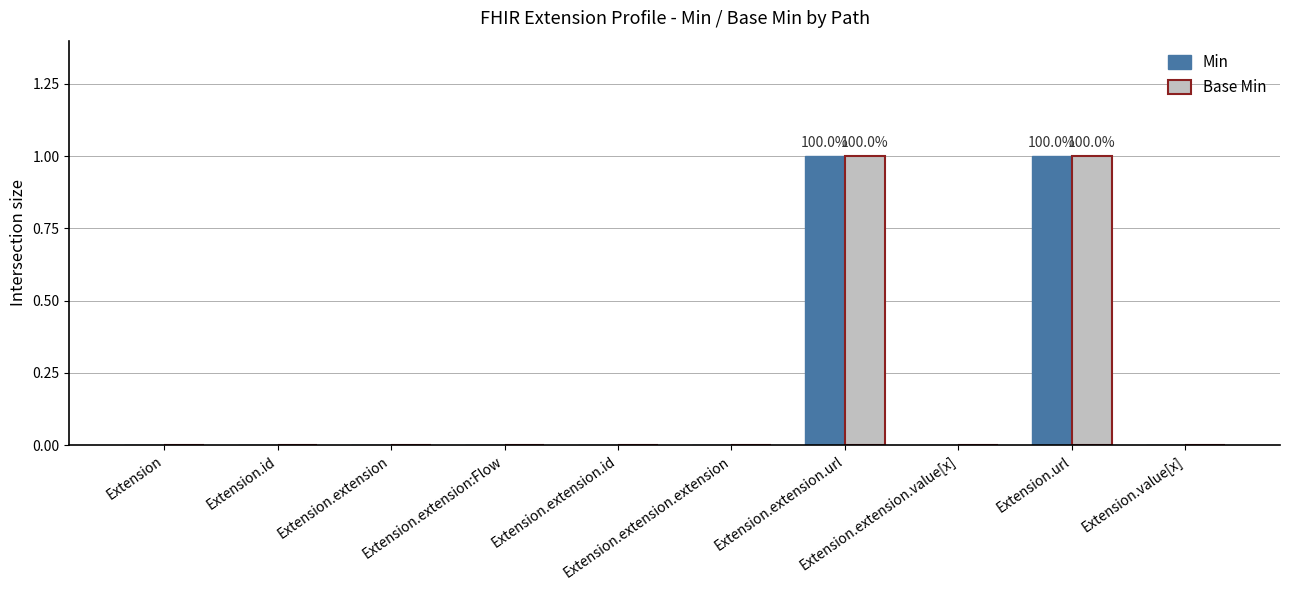

Reading right to left, what are all the values shown in this chart?

Min: Extension.value[x]=0	Extension.url=1	Extension.extension.value[x]=0	Extension.extension.url=1	Extension.extension.extension=0	Extension.extension.id=0	Extension.extension:Flow=0	Extension.extension=0	Extension.id=0	Extension=0
Base Min: Extension.value[x]=0	Extension.url=1	Extension.extension.value[x]=0	Extension.extension.url=1	Extension.extension.extension=0	Extension.extension.id=0	Extension.extension:Flow=0	Extension.extension=0	Extension.id=0	Extension=0